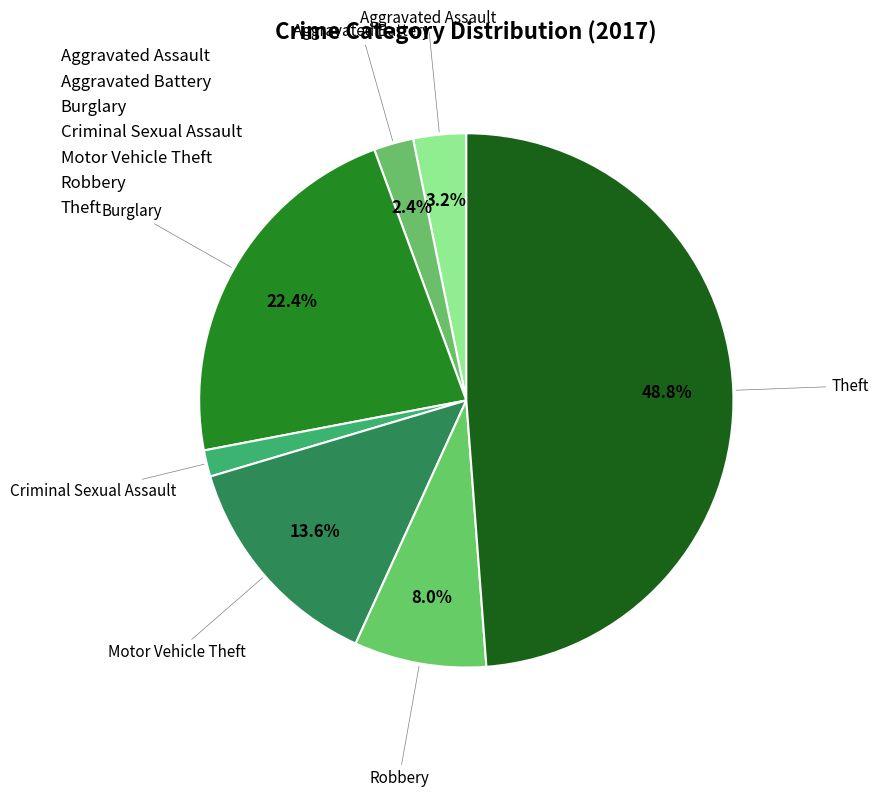

What is the smallest slice in the pie chart?

Criminal Sexual Assault